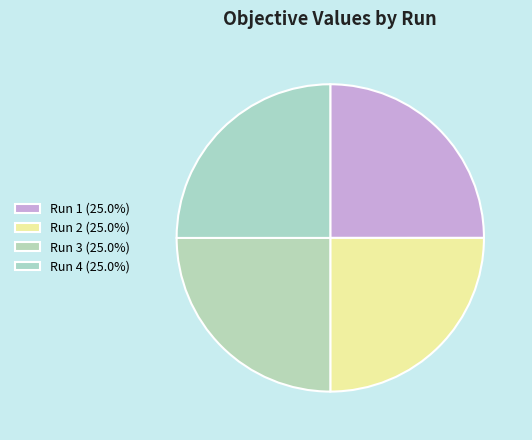

Count the number of slices in the pie.

4